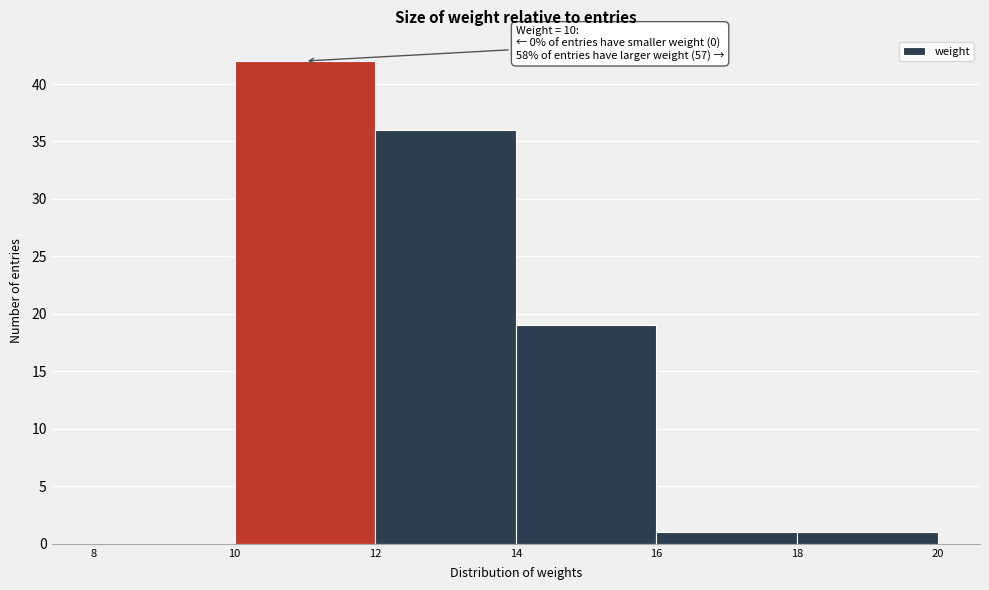

Over which range of the x-axis is the bar tallest?

10 to 12